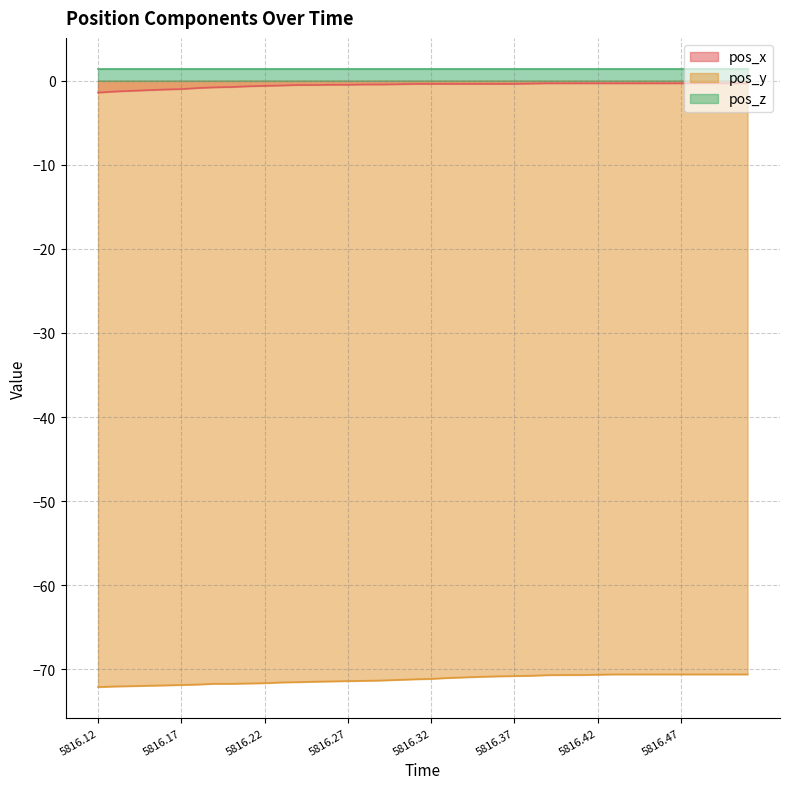

Which series has the widest spread of values?

pos_y